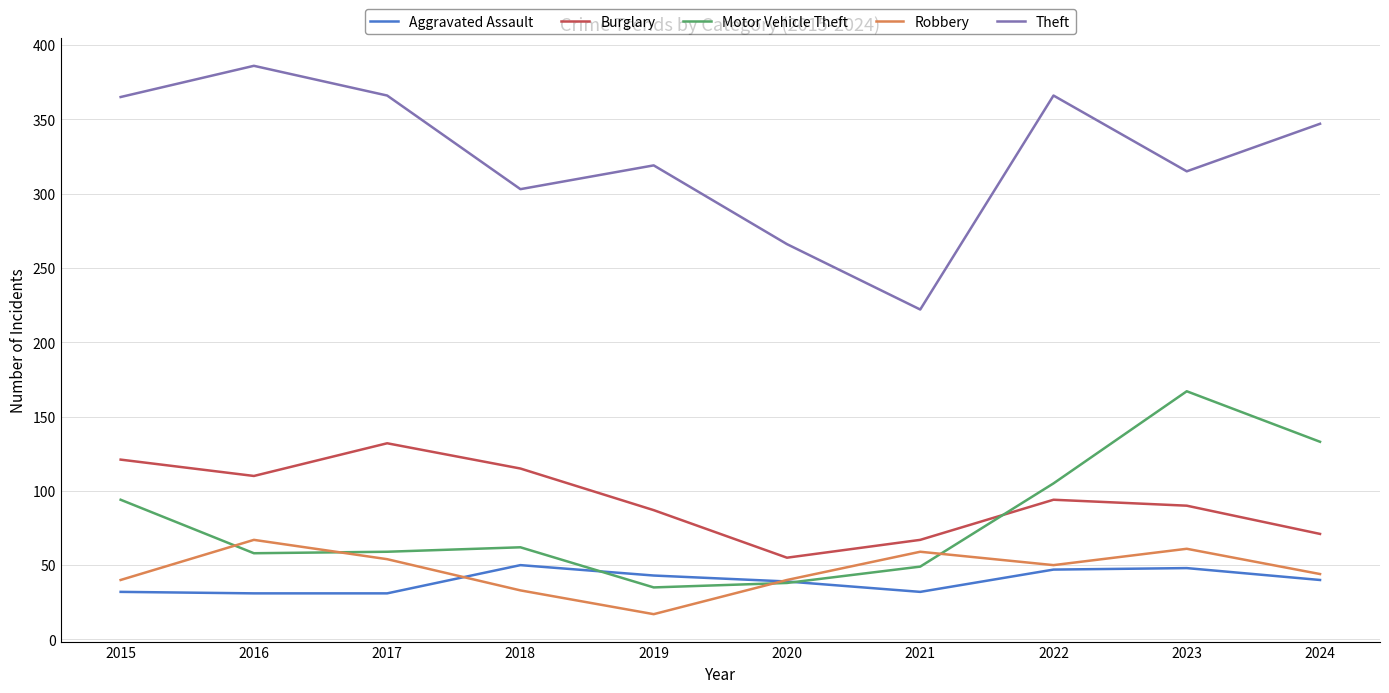

At which category is the sum across all series the highest?

2023